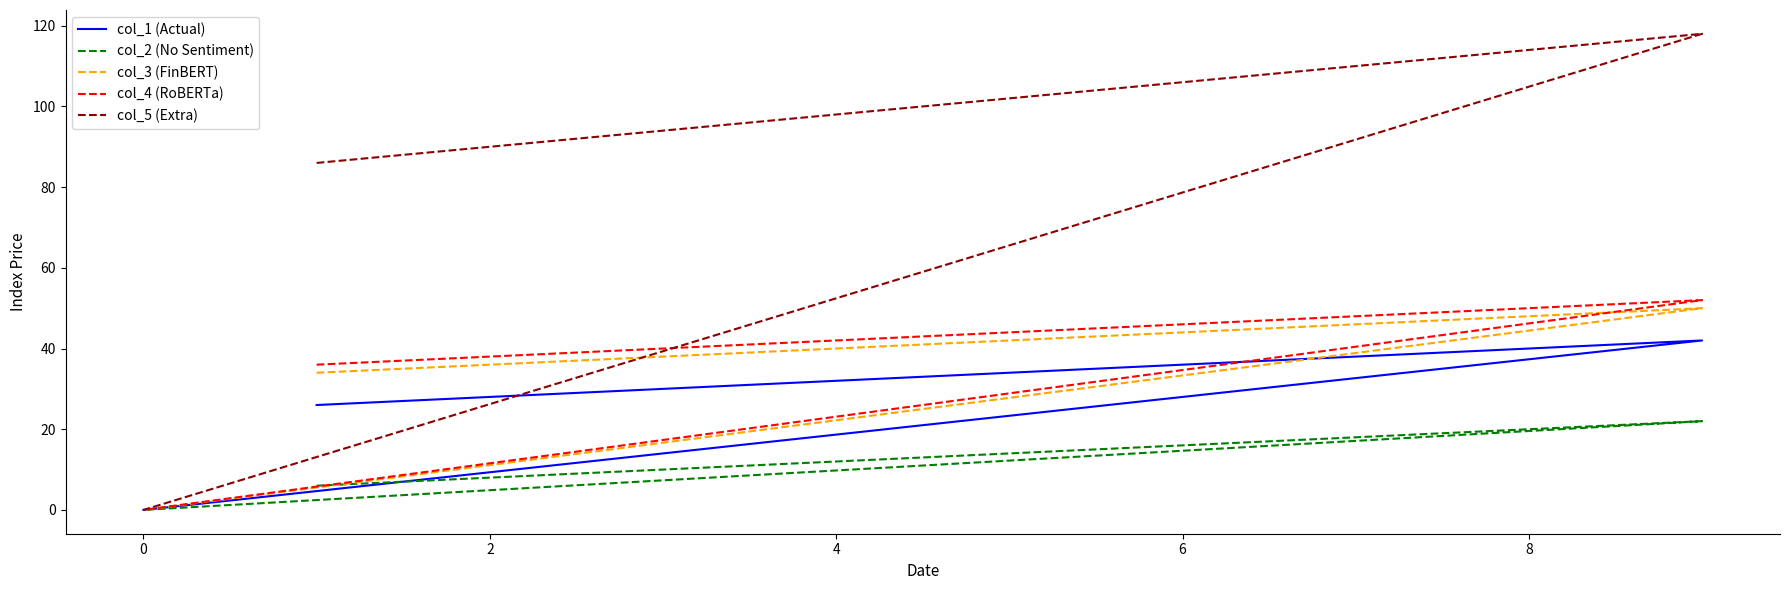

What are all the series names shown in the legend?

col_1 (Actual), col_2 (No Sentiment), col_3 (FinBERT), col_4 (RoBERTa), col_5 (Extra)